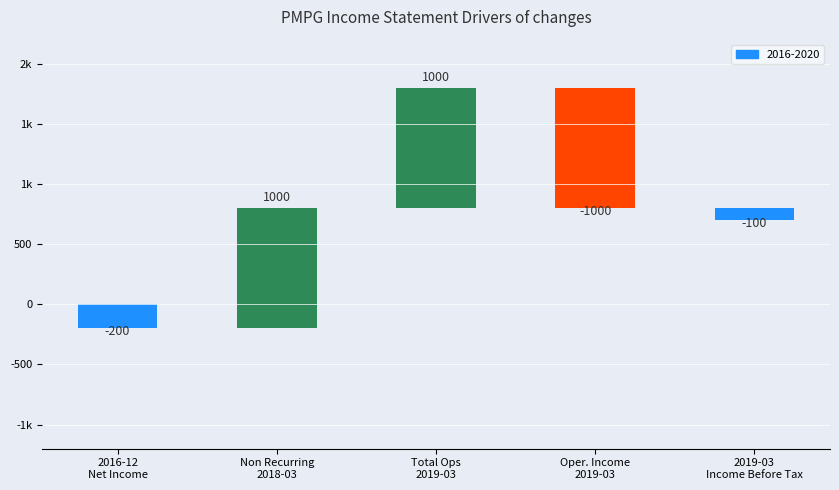

Which category has the highest value across all series?

2019-03